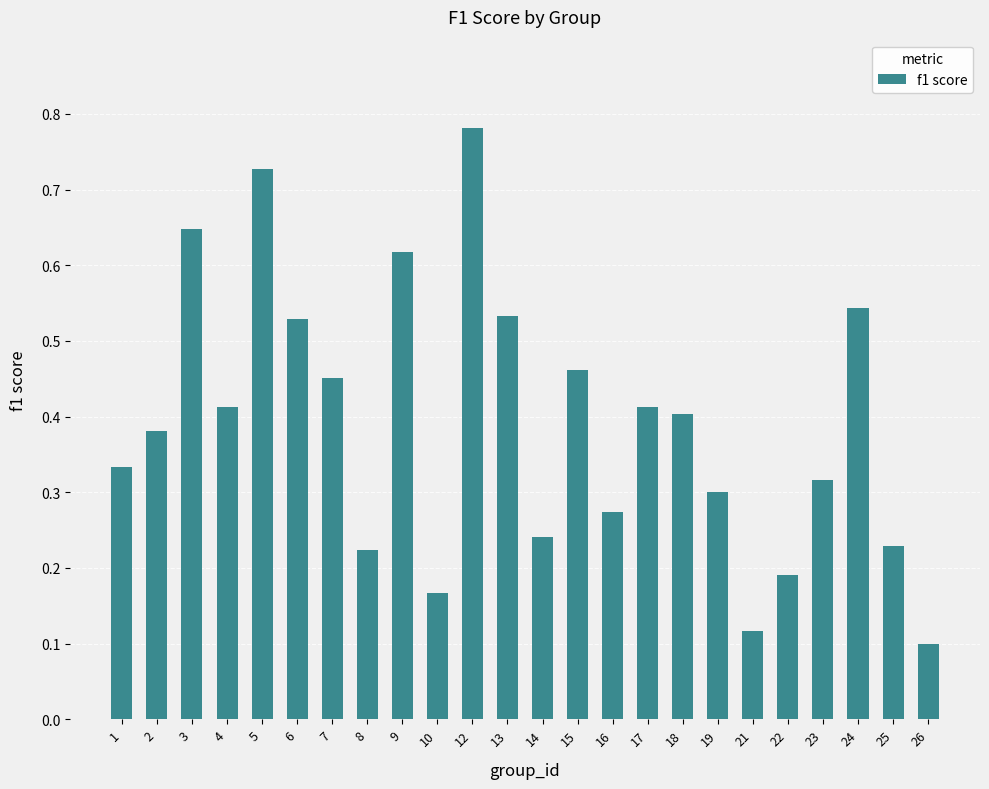

The value at 25 is 0.1. True or false?

False